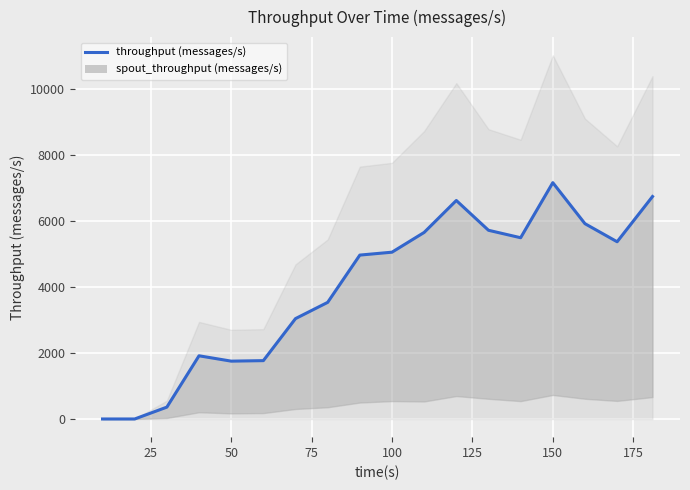

What is the value of the 9th point from the left?

4967